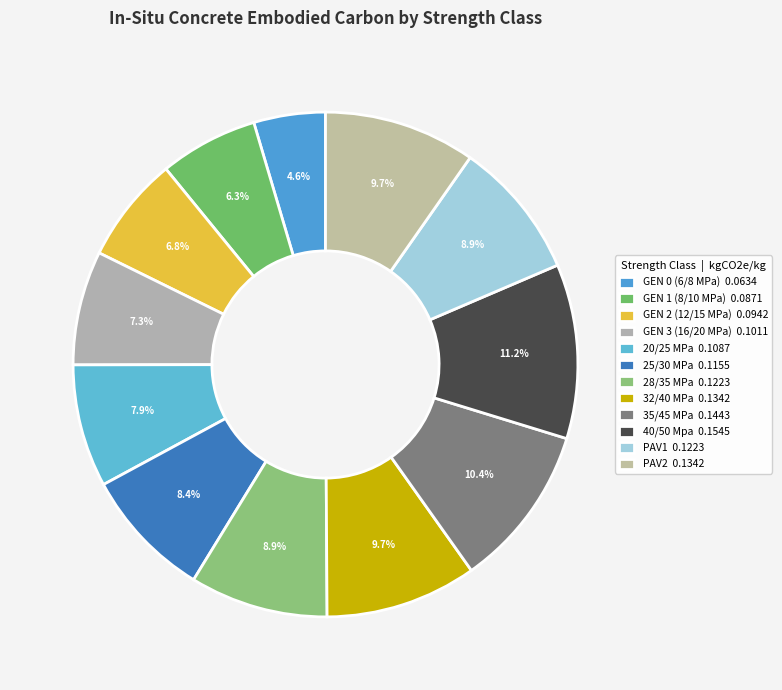

To the nearest percent, what is the difference between the GEN 2 (12/15 MPa) and PAV2 slice percentages?

3%